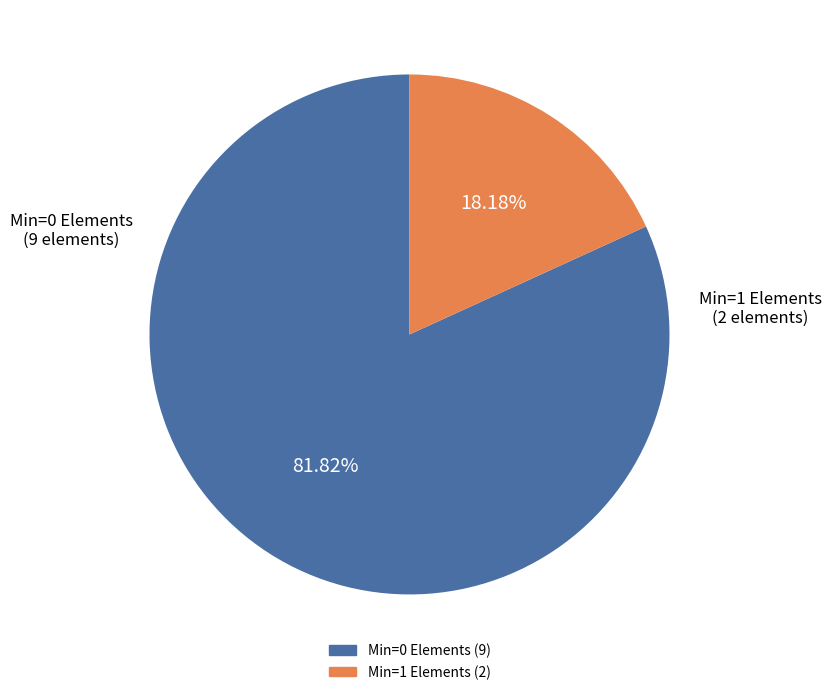

Does any single category account for the majority?

Yes